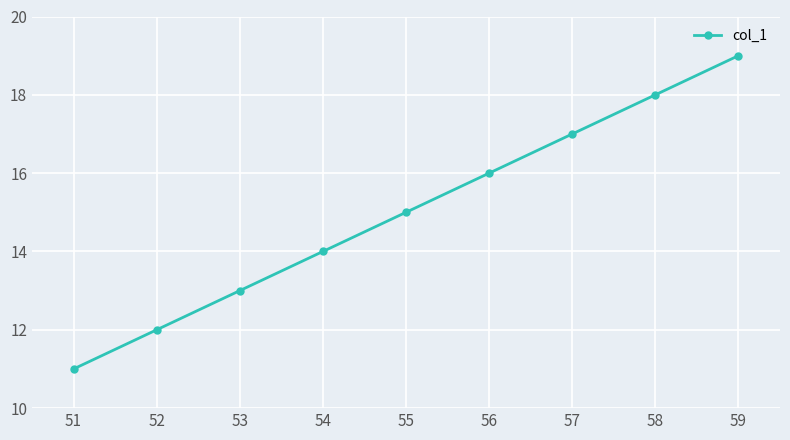

Reading left to right, transcribe all the data shown in this chart.

11	12	13	14	15	16	17	18	19